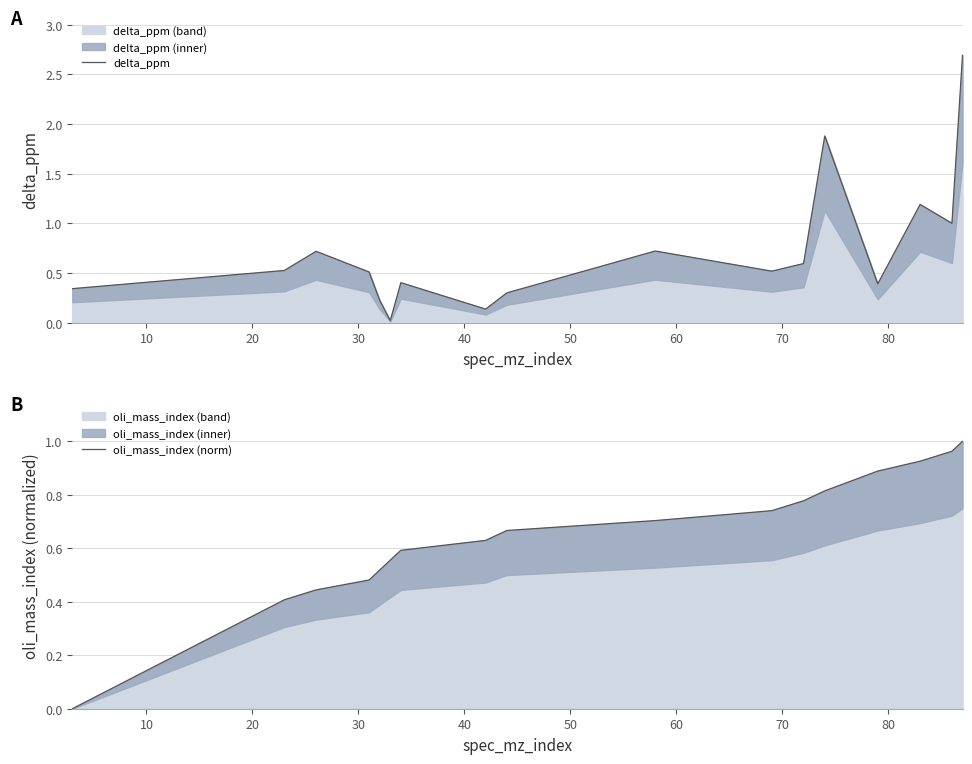

List the series in order of their overall mean, lowest first.

oli_mass_index (norm), delta_ppm